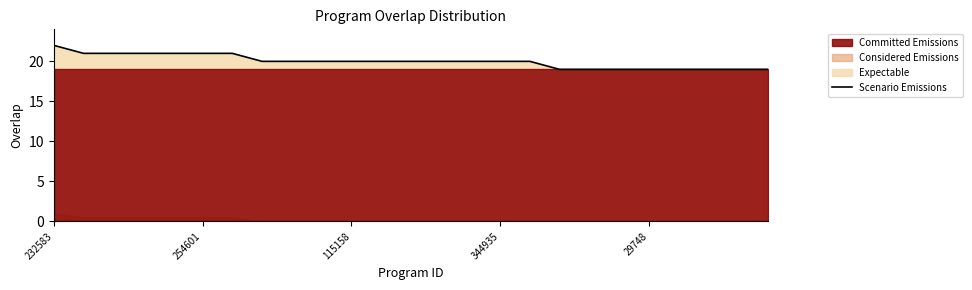

At which label does the data first exceed 20?

232583